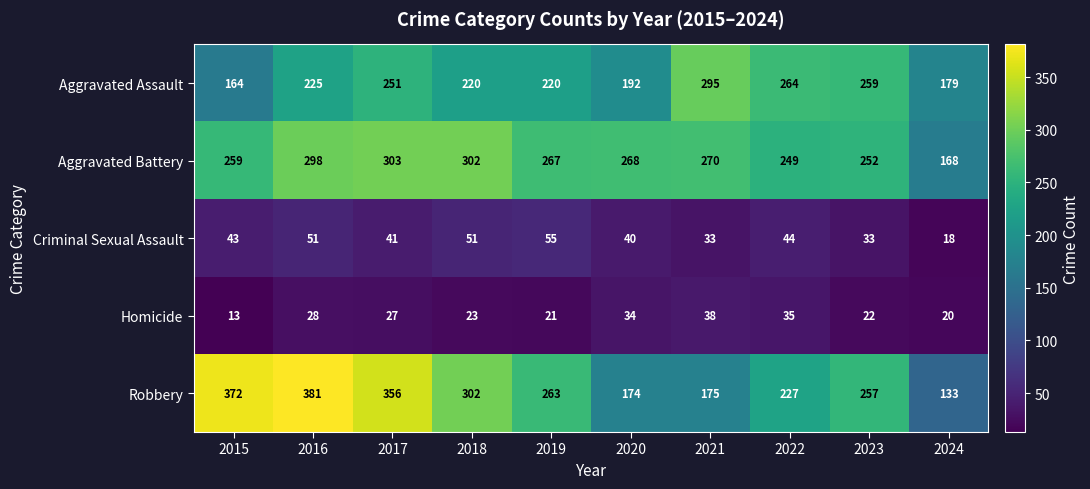

Where does the Aggravated Battery series first go above 268?

2016